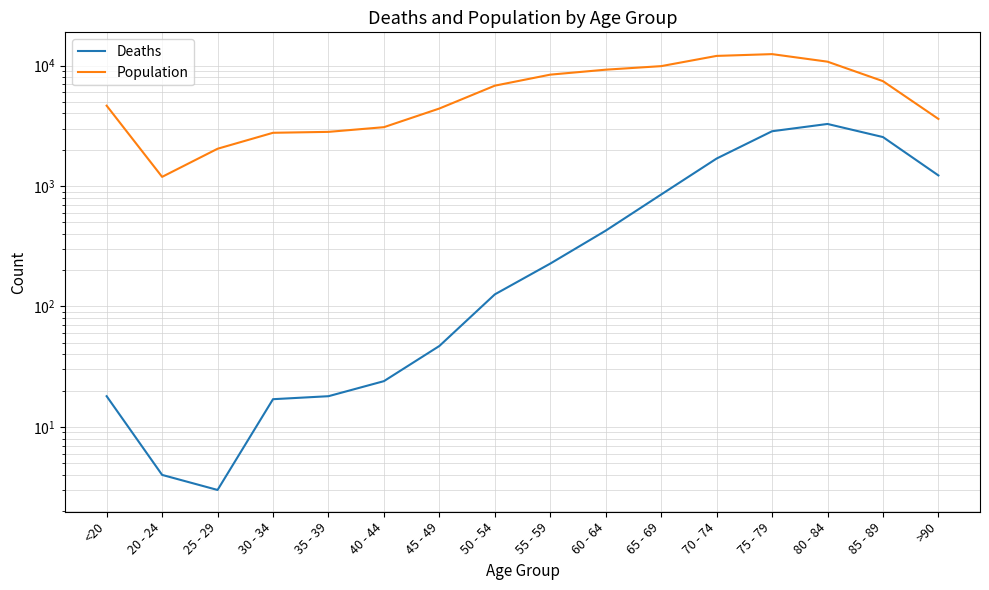

True or false: Population has a value of 2670 at 60 - 64.

False